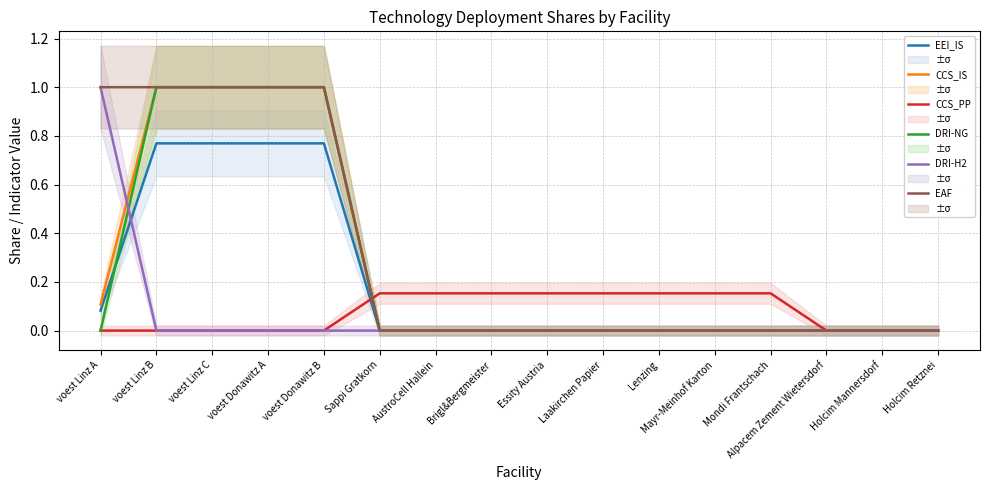

How many lines are shown in the chart?

6